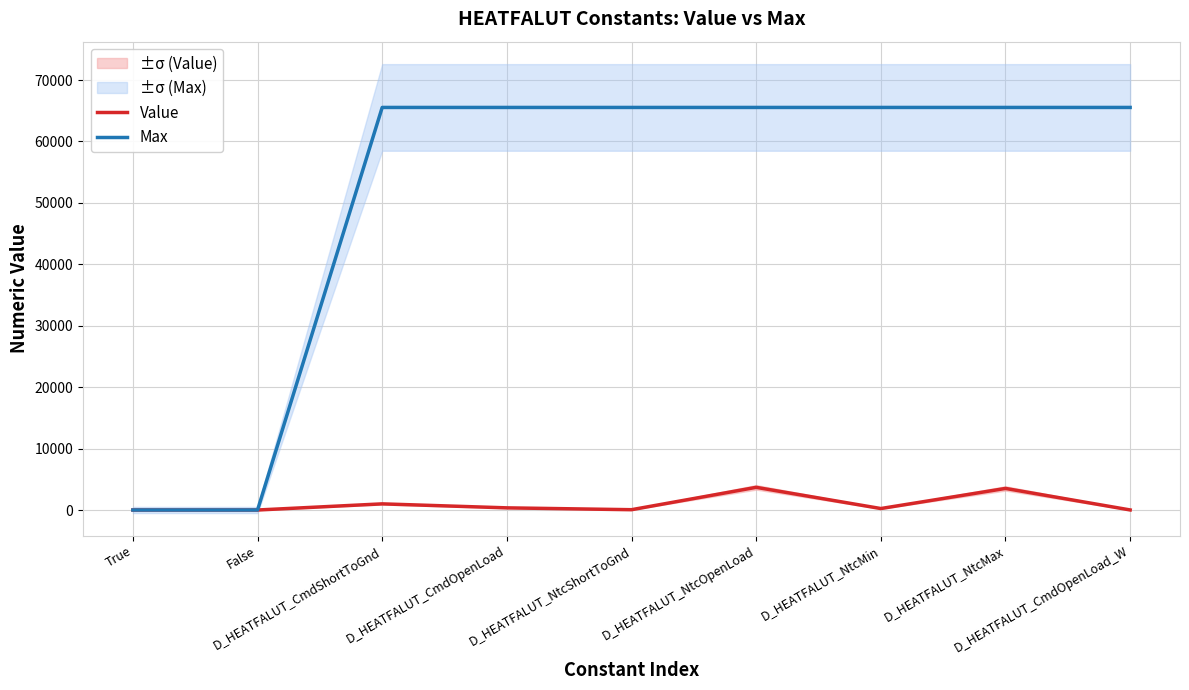

What position from the left is D_HEATFALUT_NtcOpenLoad?

6